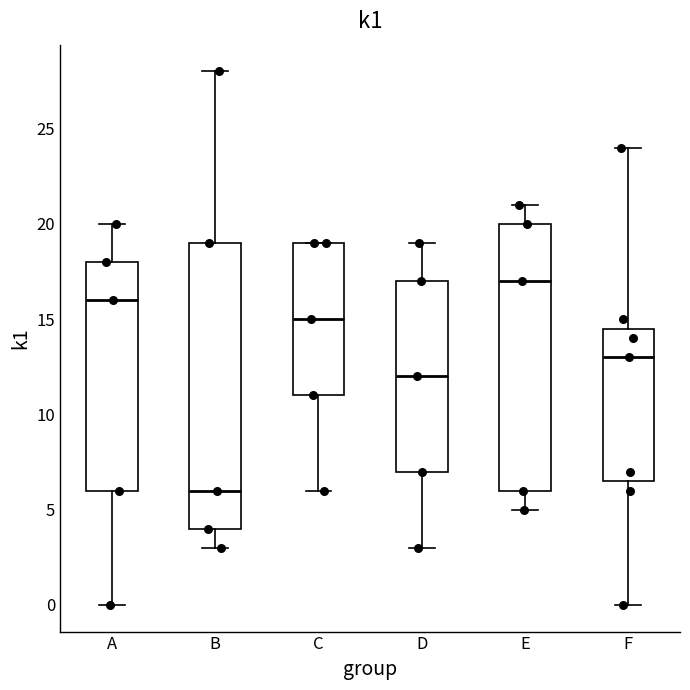

Where does the lower whisker of the box for B end on the y-axis? The values are not printed on the chart, so give them approximately, as read against the axis.

3.0